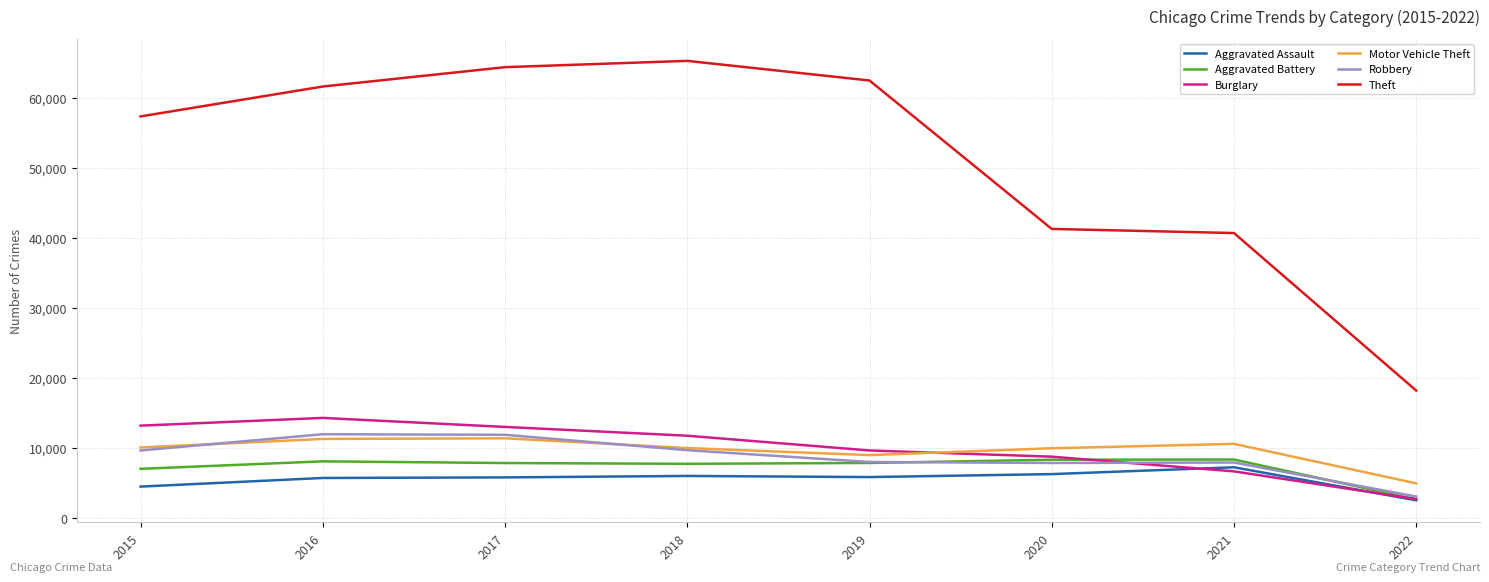

At which category does the chart reach its minimum across all series?

2022